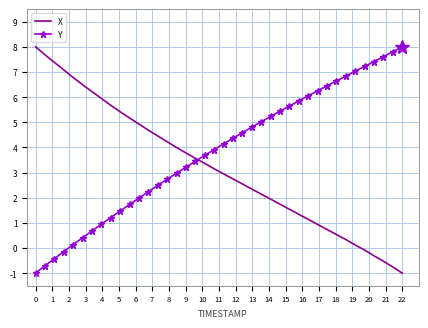

Which series has the largest total across all categories?

Y